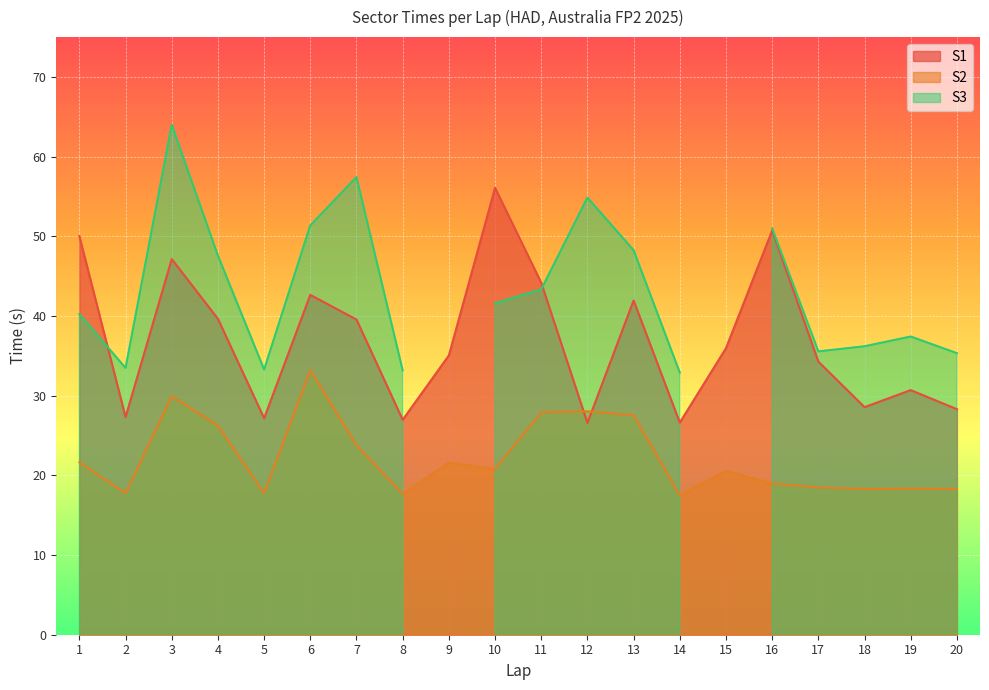

How many interior local peaks does the S1 series have?

6